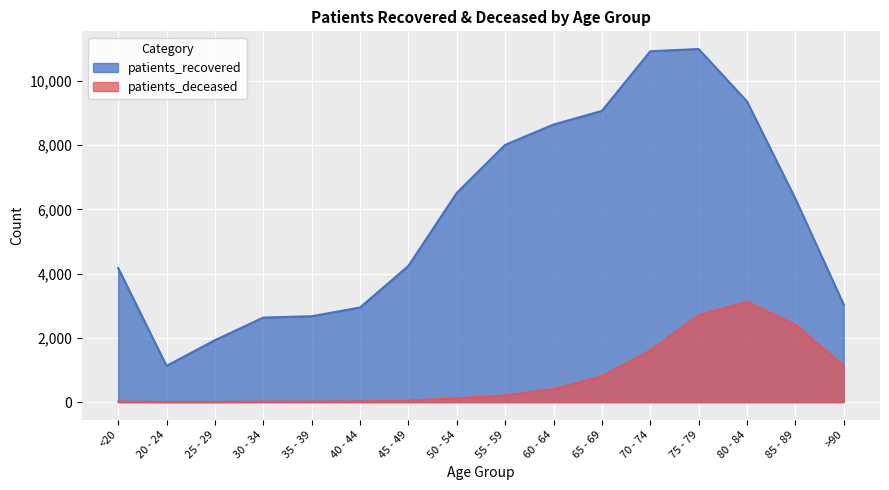

Reading left to right, list all the values displayed in this chart.

patients_recovered: <20=4173	20 - 24=1129	25 - 29=1928	30 - 34=2632	35 - 39=2674	40 - 44=2945	45 - 49=4240	50 - 54=6514	55 - 59=8008	60 - 64=8640	65 - 69=9065	70 - 74=10921	75 - 79=10992	80 - 84=9359	85 - 89=6333	>90=3035
patients_deceased: <20=16	20 - 24=3	25 - 29=3	30 - 34=16	35 - 39=17	40 - 44=23	45 - 49=45	50 - 54=119	55 - 59=208	60 - 64=406	65 - 69=804	70 - 74=1609	75 - 79=2702	80 - 84=3124	85 - 89=2411	>90=1131